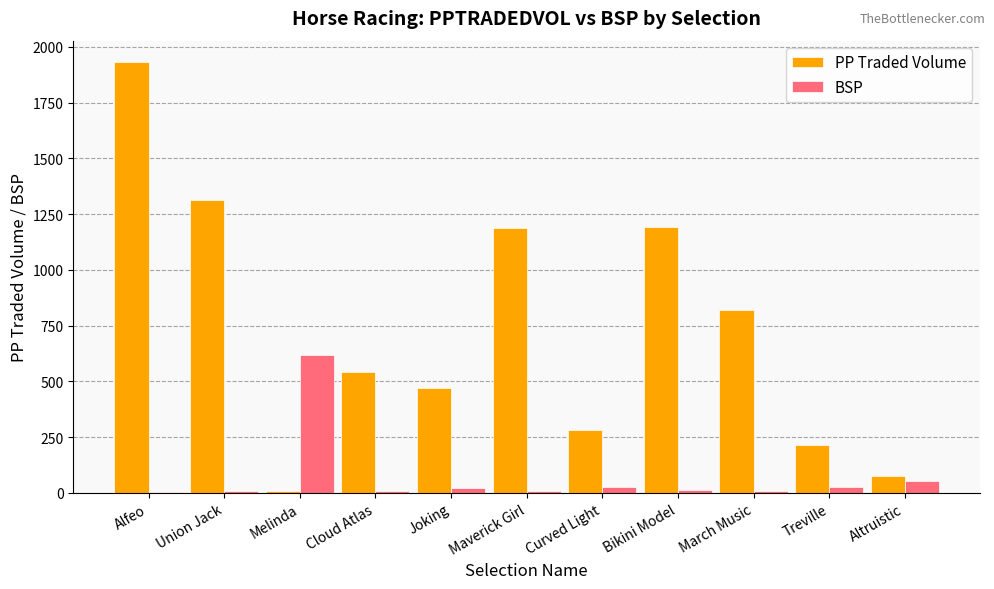

The PP Traded Volume series shows 216.4 at Treville. True or false?

True